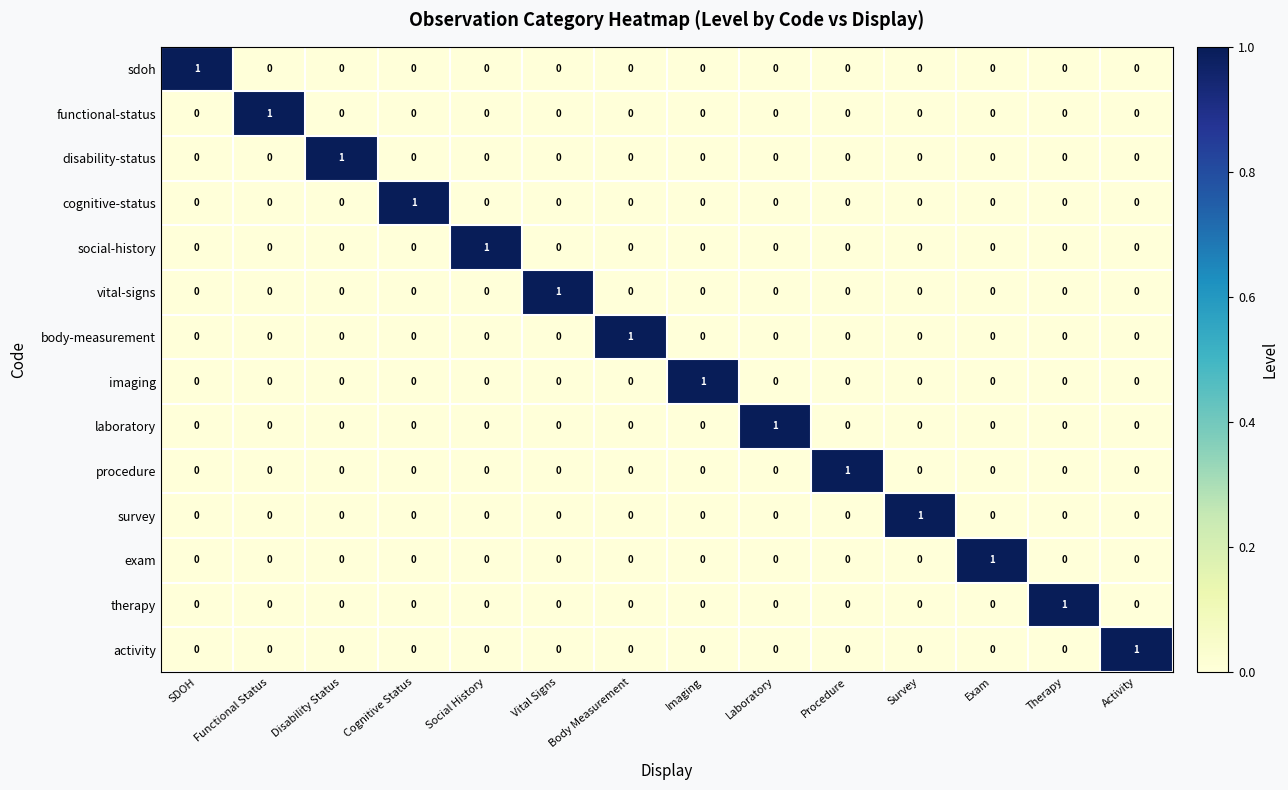

At which label does imaging reach its peak?

Imaging